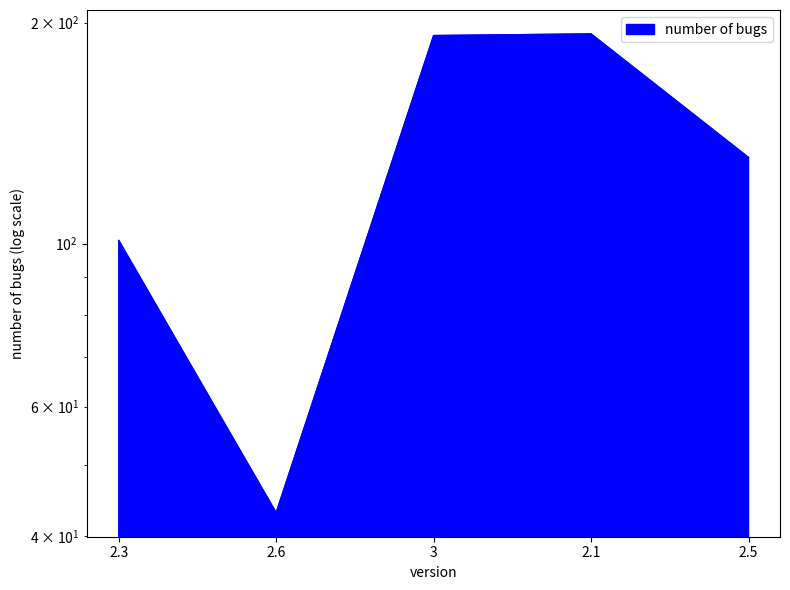

Reading left to right, what are all the values shown in this chart?

101	43	192	193	131